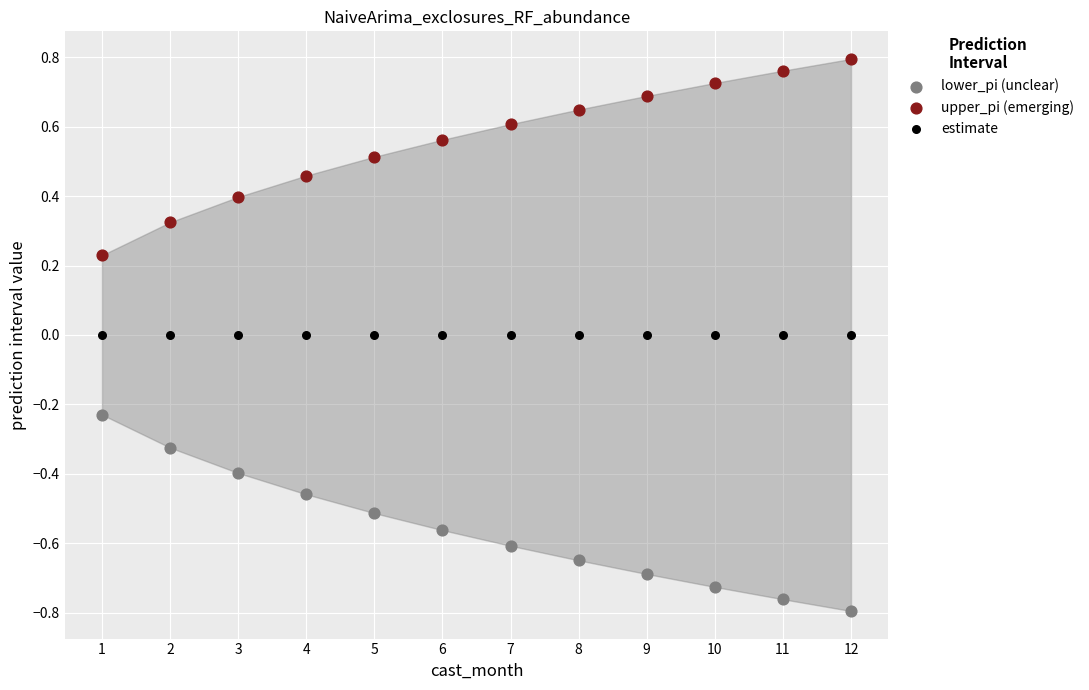

What are all the series names shown in the legend?

lower_pi (unclear), upper_pi (emerging), estimate